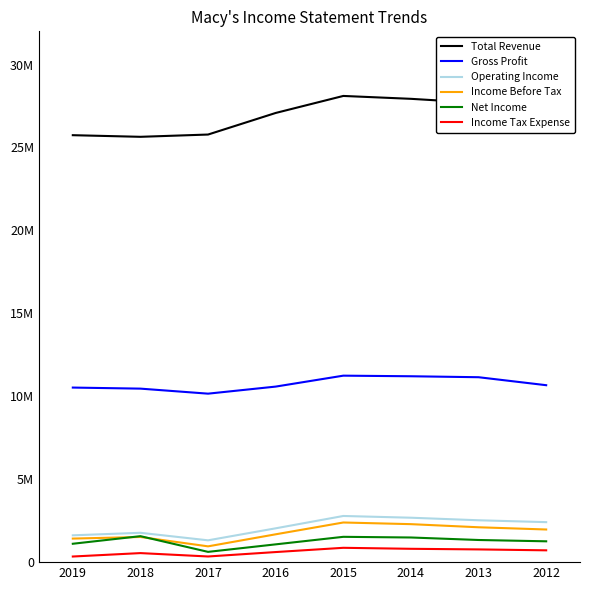

What is the maximum value shown in the chart?

28105000